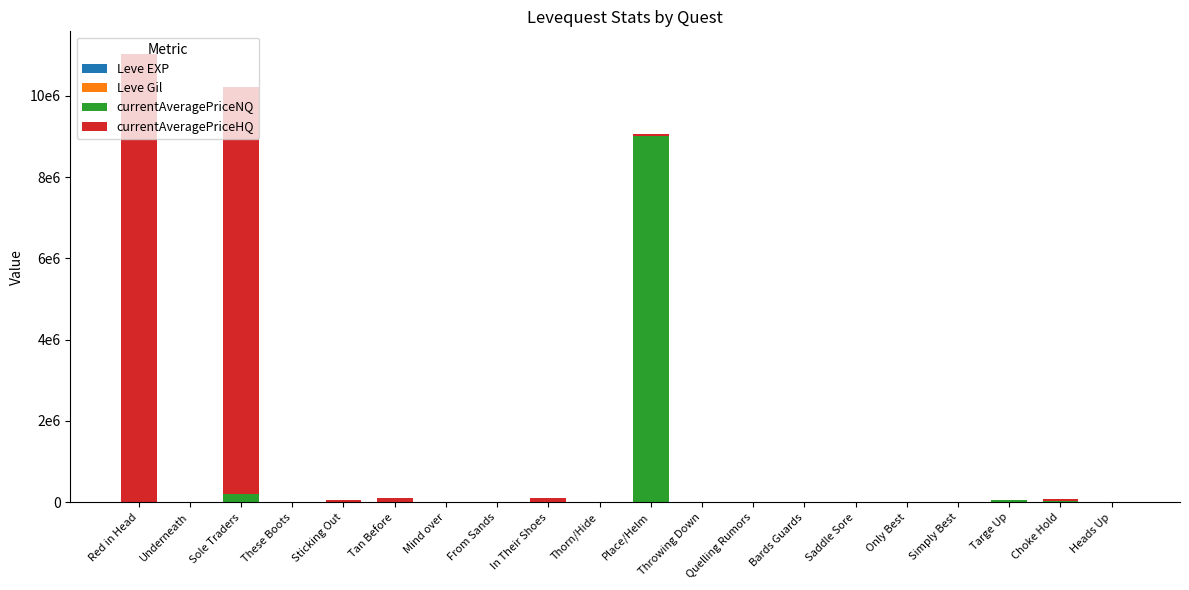

Are the bars grouped side by side (vs. stacked)?

No